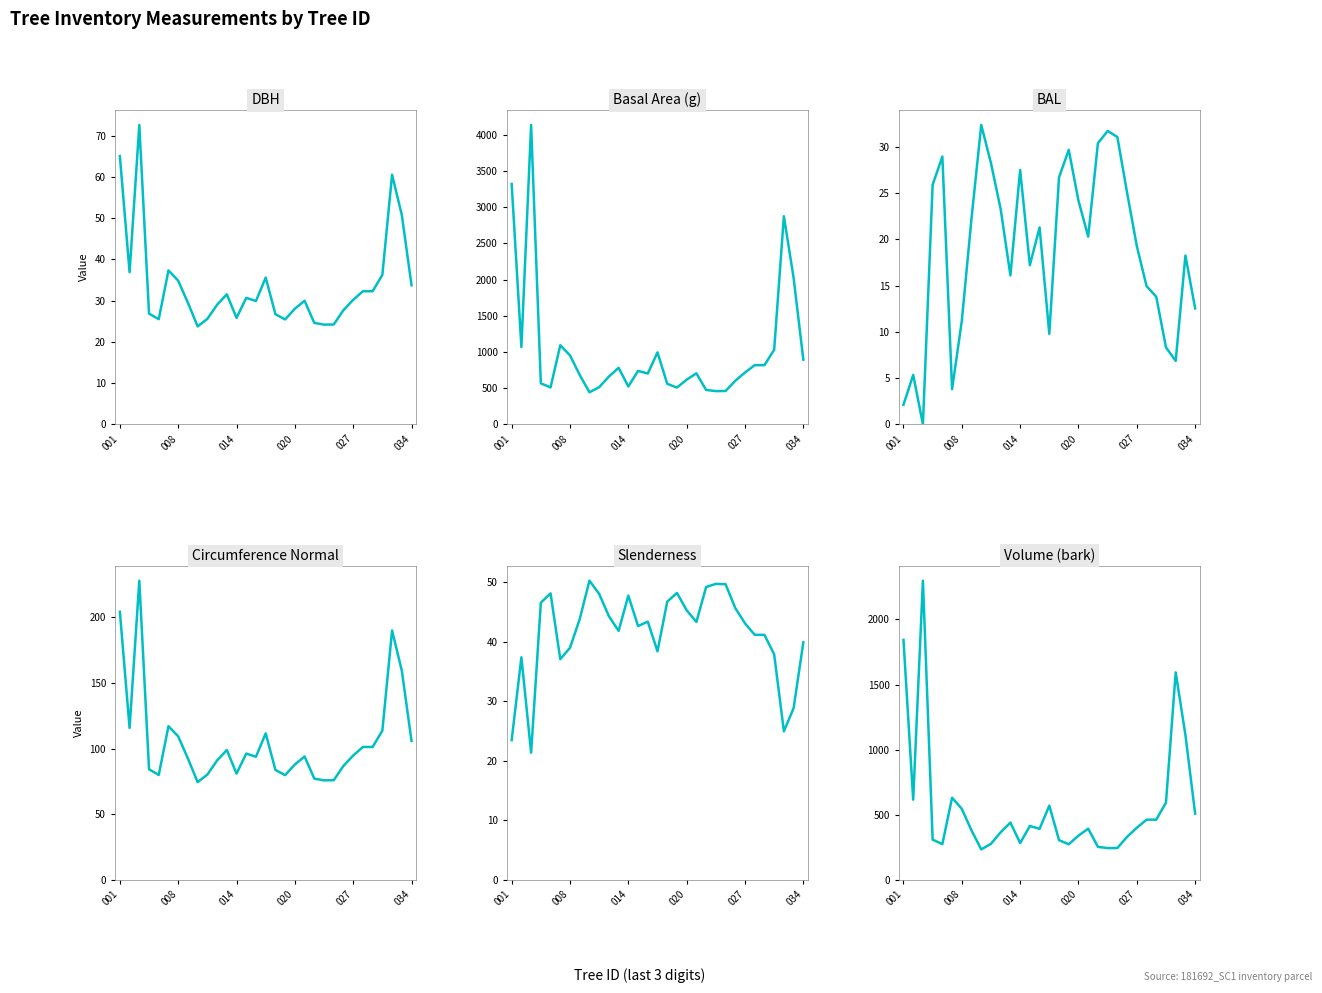

What is the maximum value for Circumference Normal?

228.0